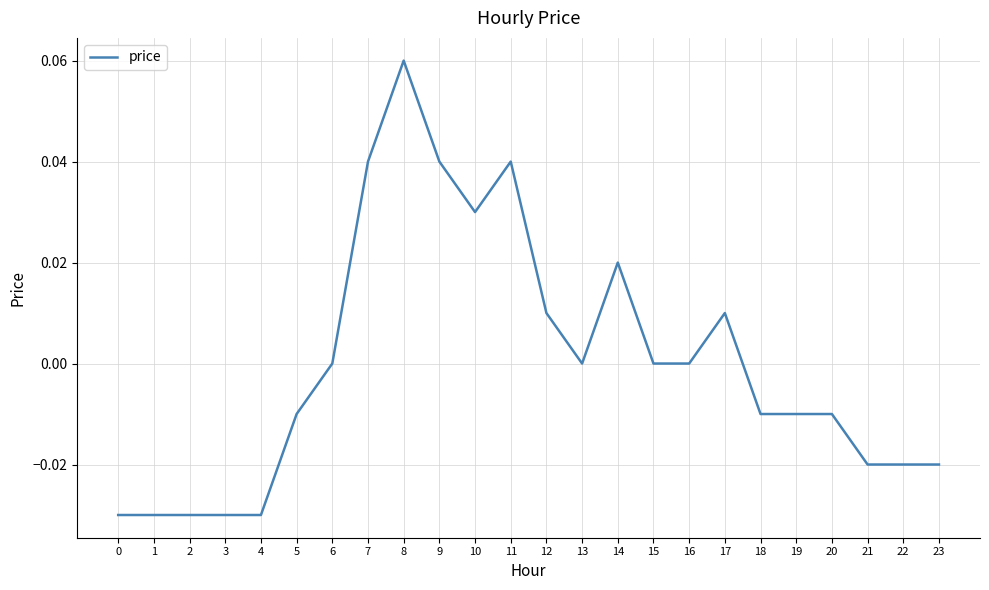

At which category does the chart reach its peak across all series?

8